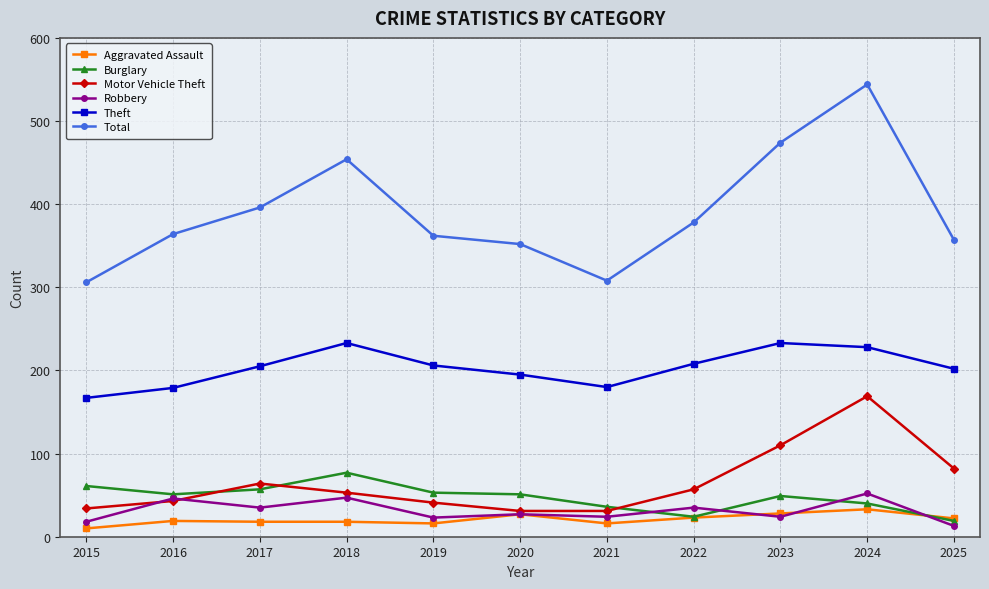

Which series has the largest total across all categories?

Total